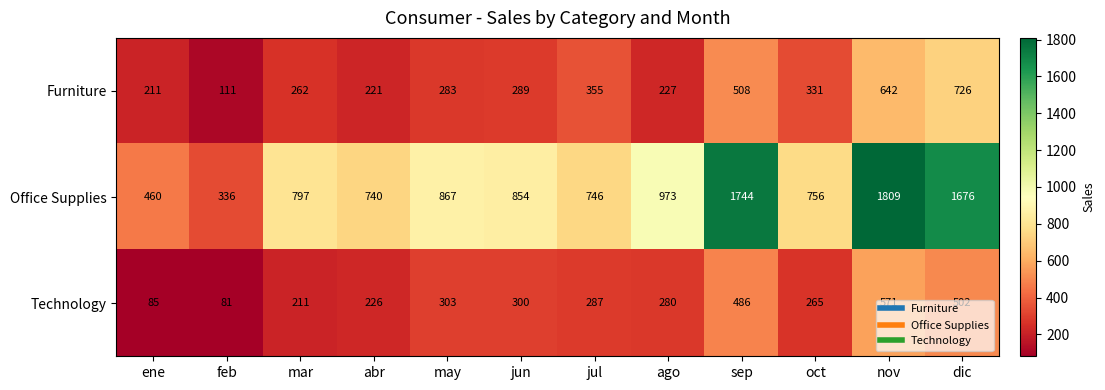

True or false: Furniture has a value of 642 at nov.

True